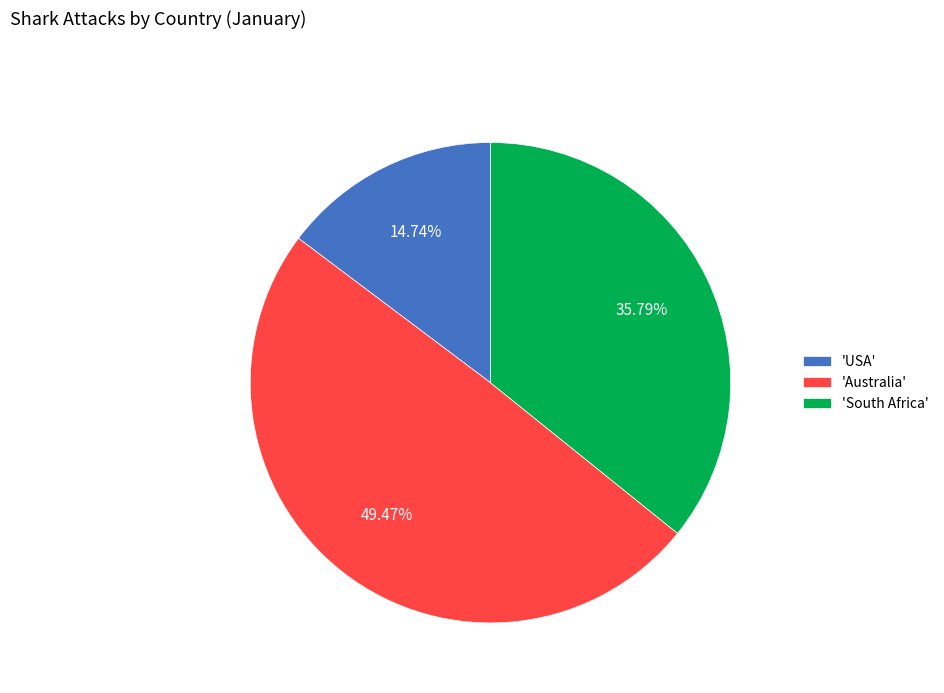

Count the number of slices in the pie.

3